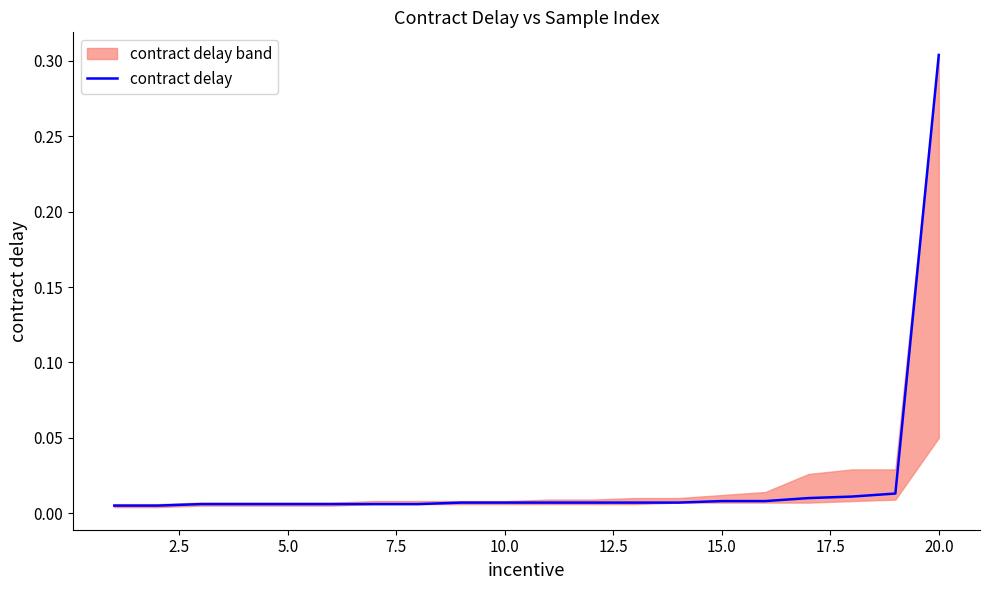

Does the chart display data point markers on the line(s)?

No